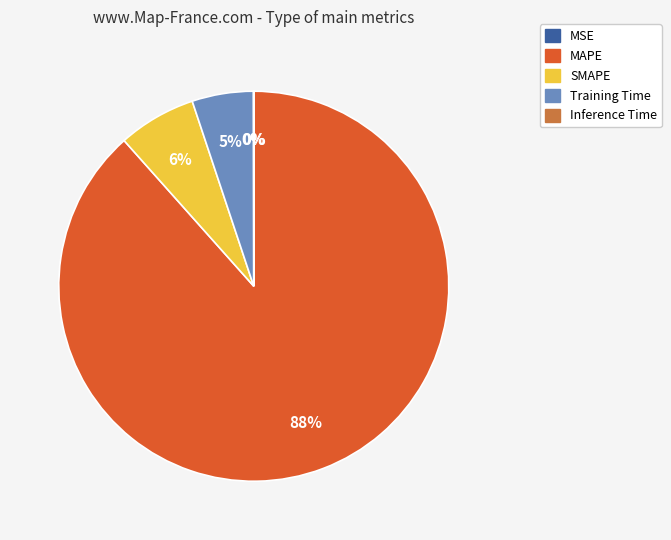

To the nearest percent, what is the average slice percentage?

20%